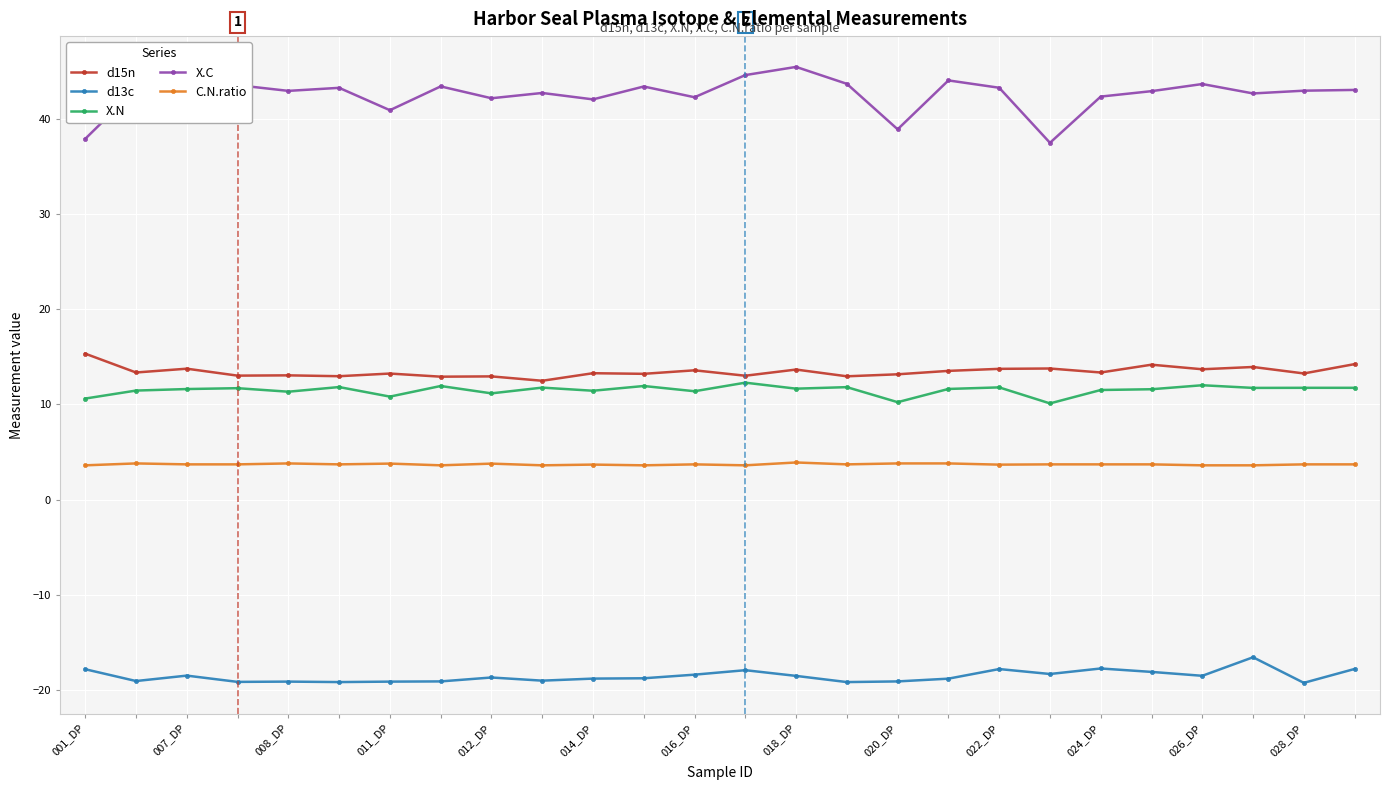

Which series has the largest total across all categories?

X.C